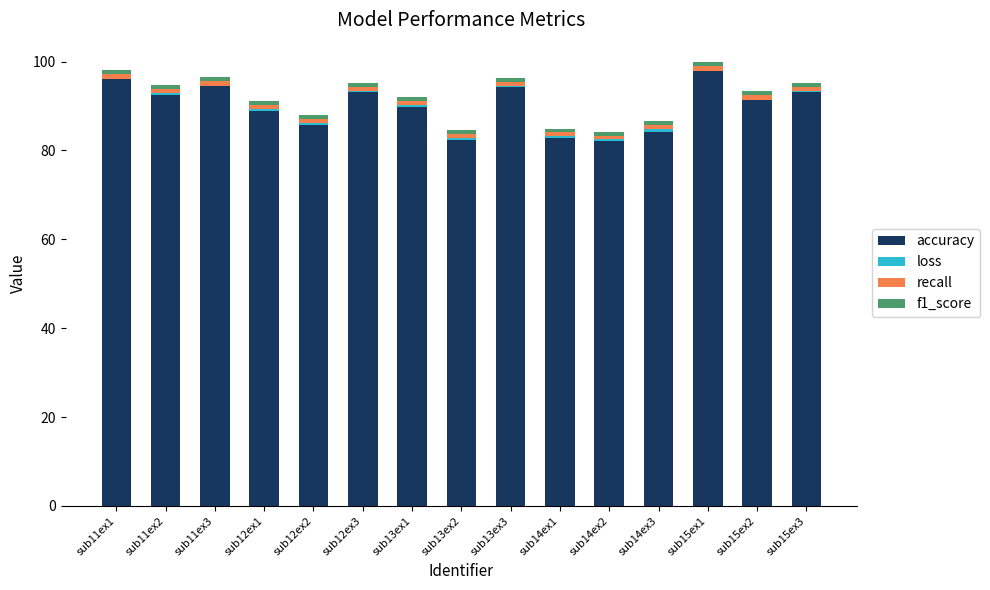

What is the sum of all accuracy values?

1348.5